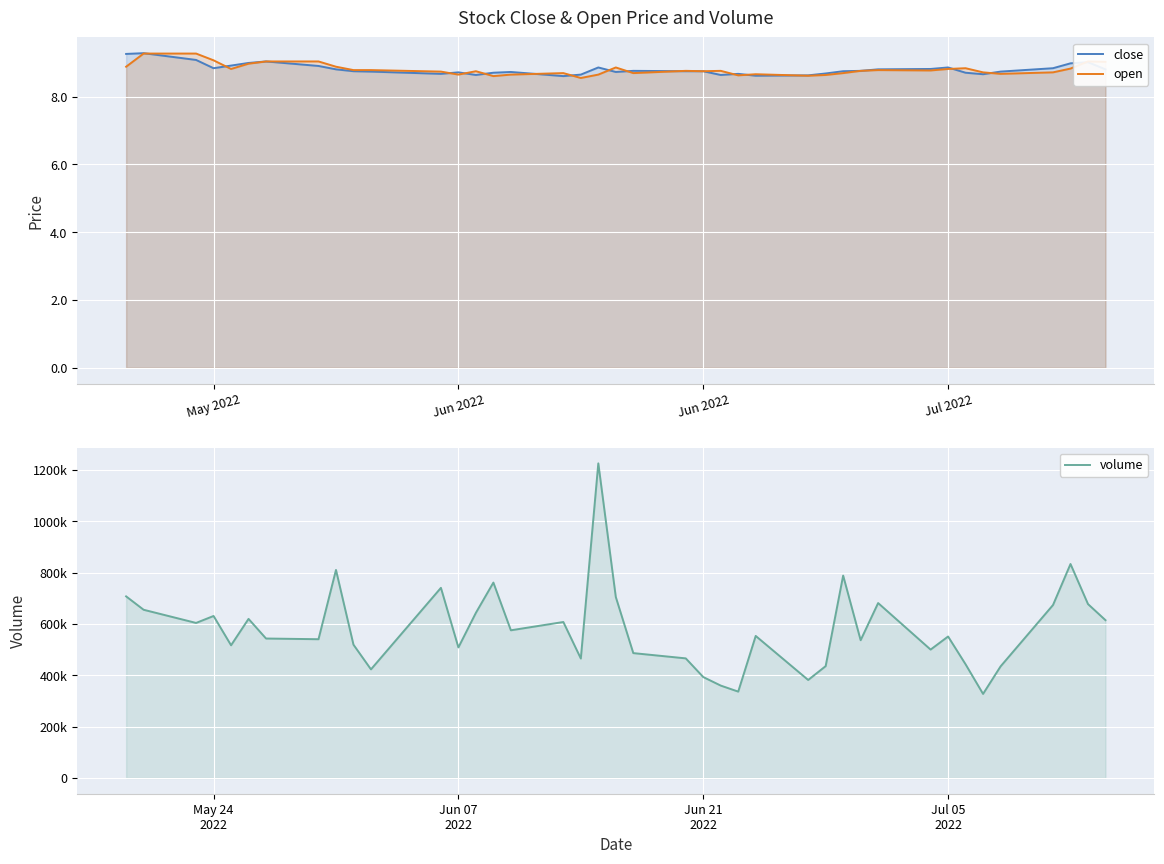

What is the difference between the maximum and minimum values in the volume series?

898125.0